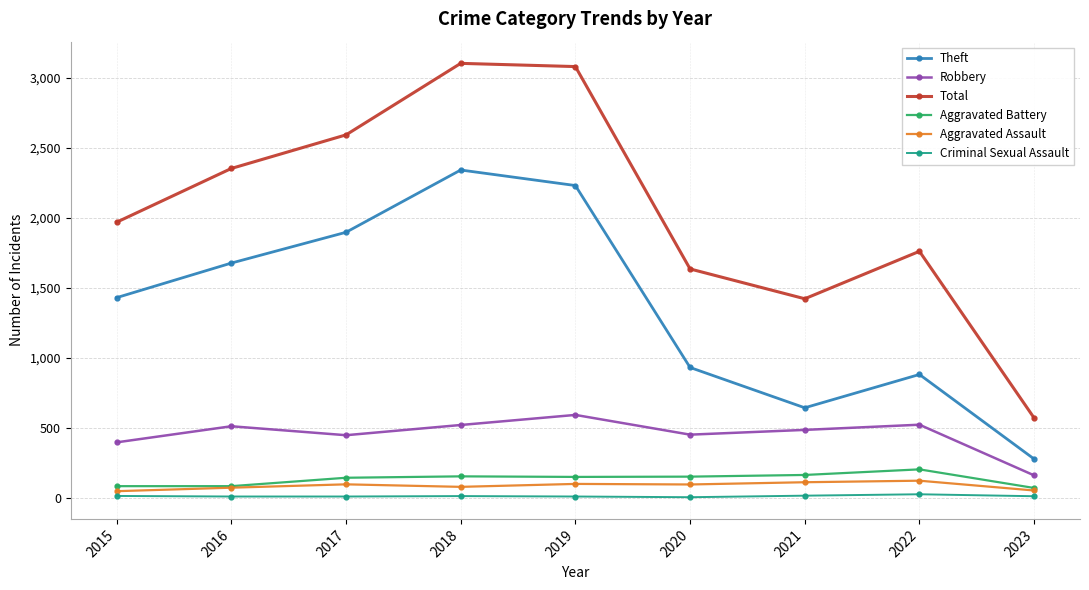

True or false: Aggravated Battery and Criminal Sexual Assault intersect in this chart.

False